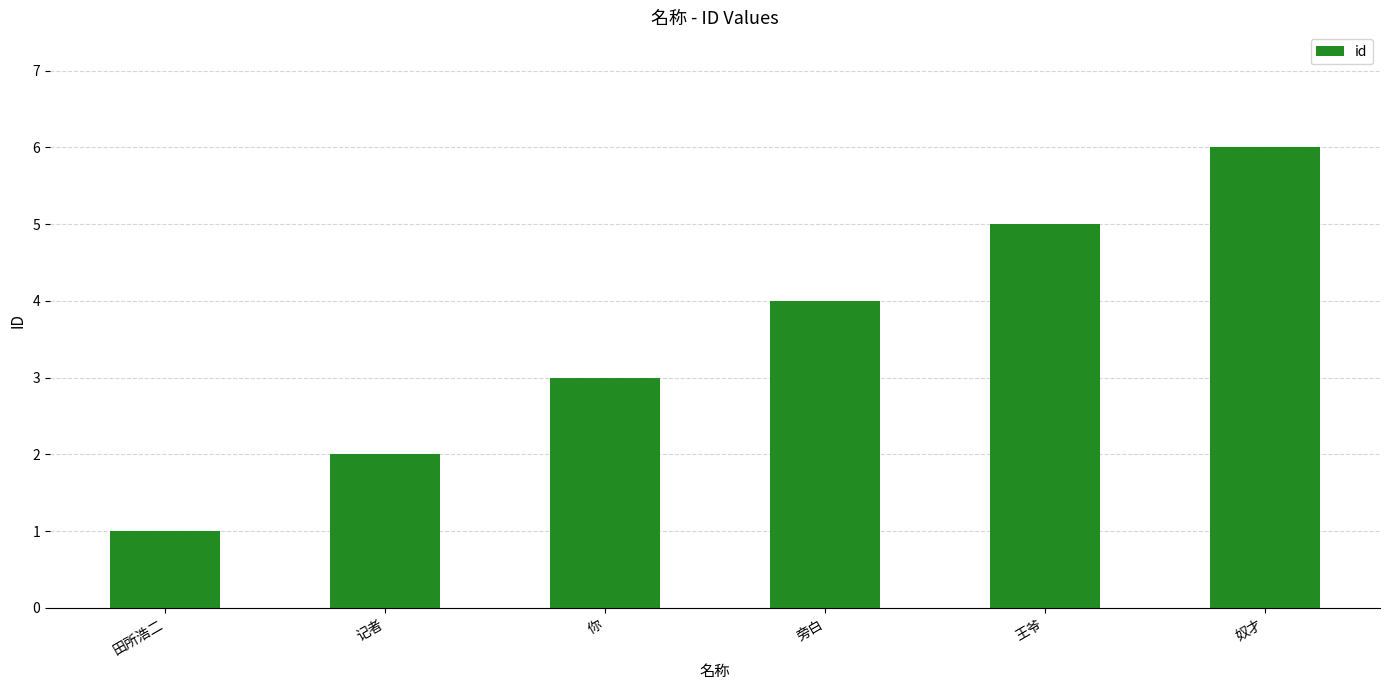

What position from the right is 田所浩二?

6